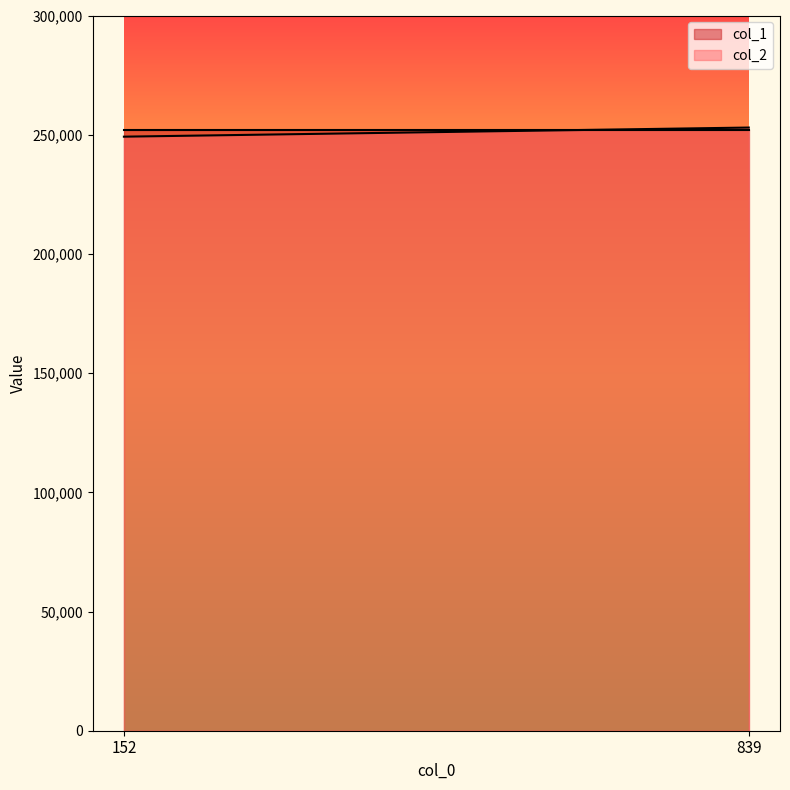

How many lines are shown in the chart?

2